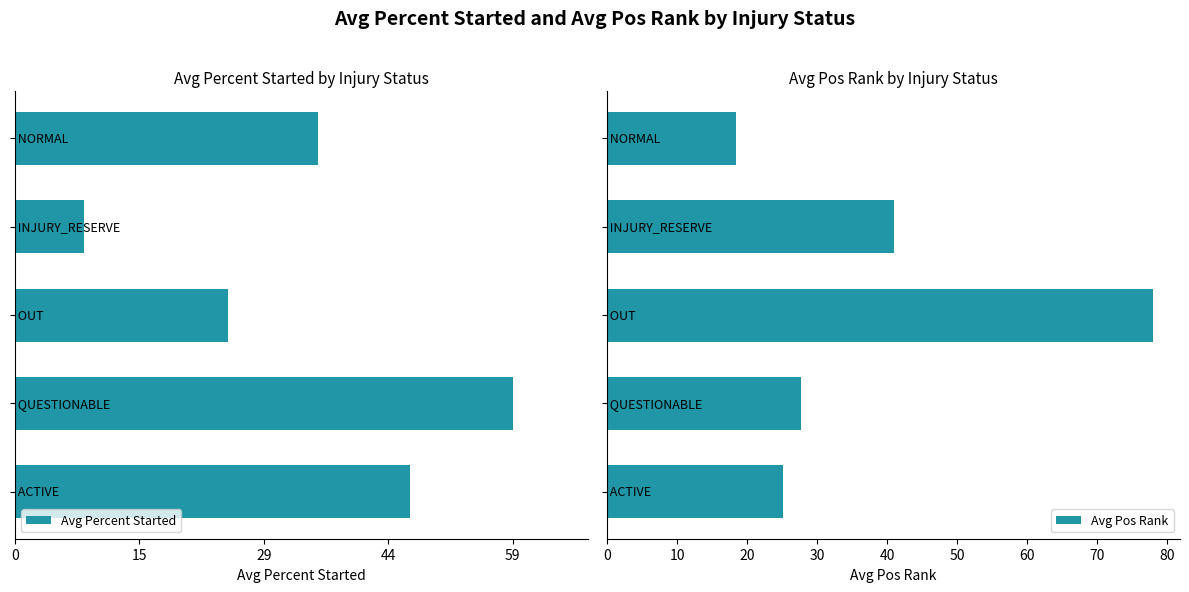

What is the difference between the maximum and minimum values in the Avg Pos Rank series?

59.7